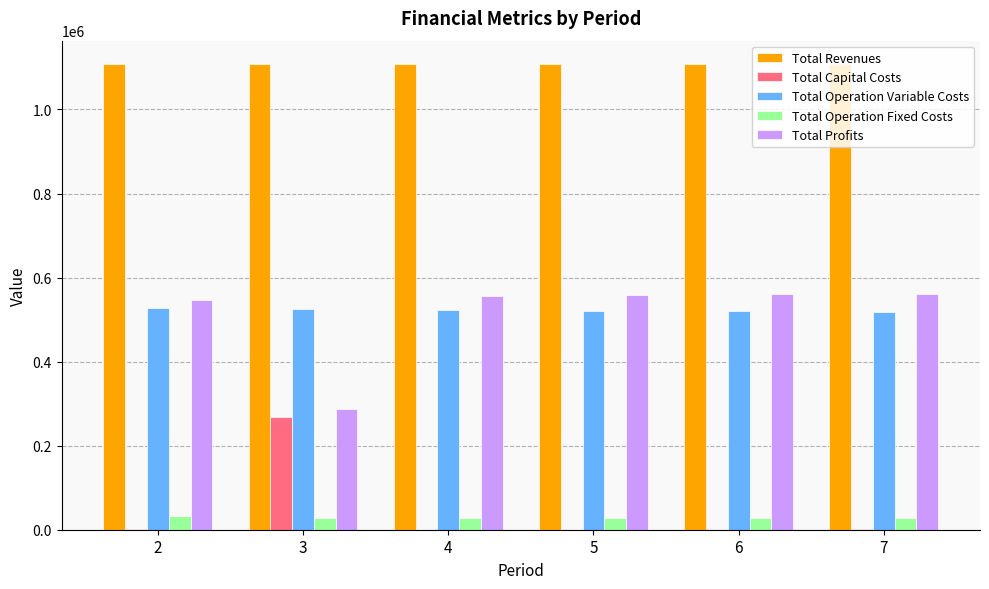

What is the sum of the Total Profits values at 4 and 5?

1115679.3